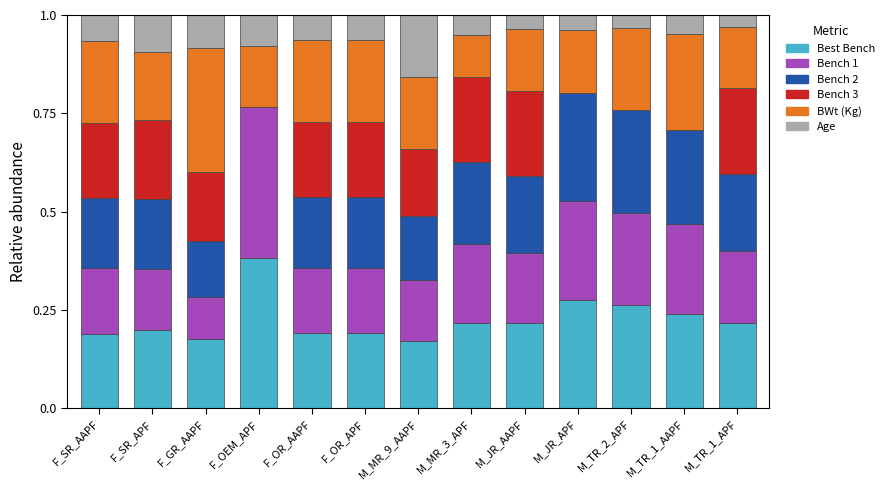

What is the total value across all series at F_SR_AAPF?

1.0